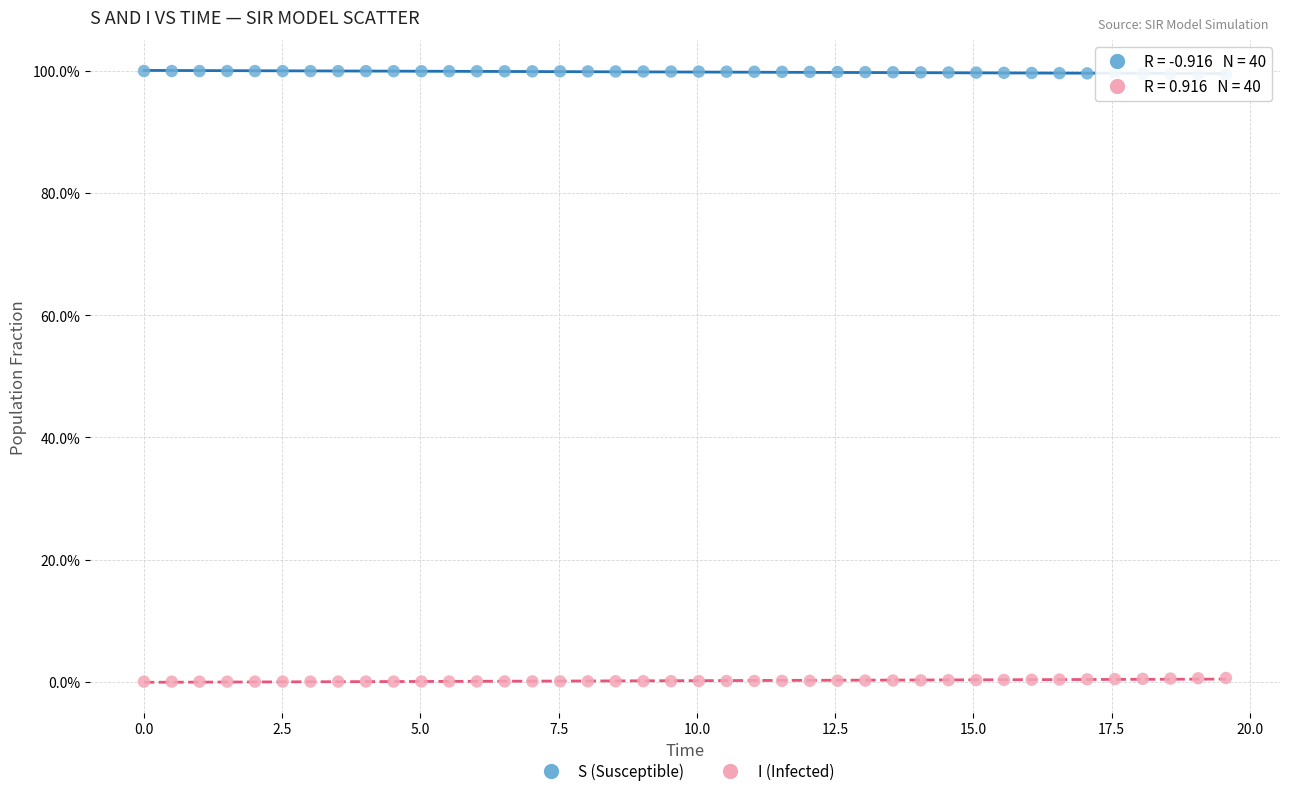

Across all data points, what is the range of X values (max minus min)?

19.6